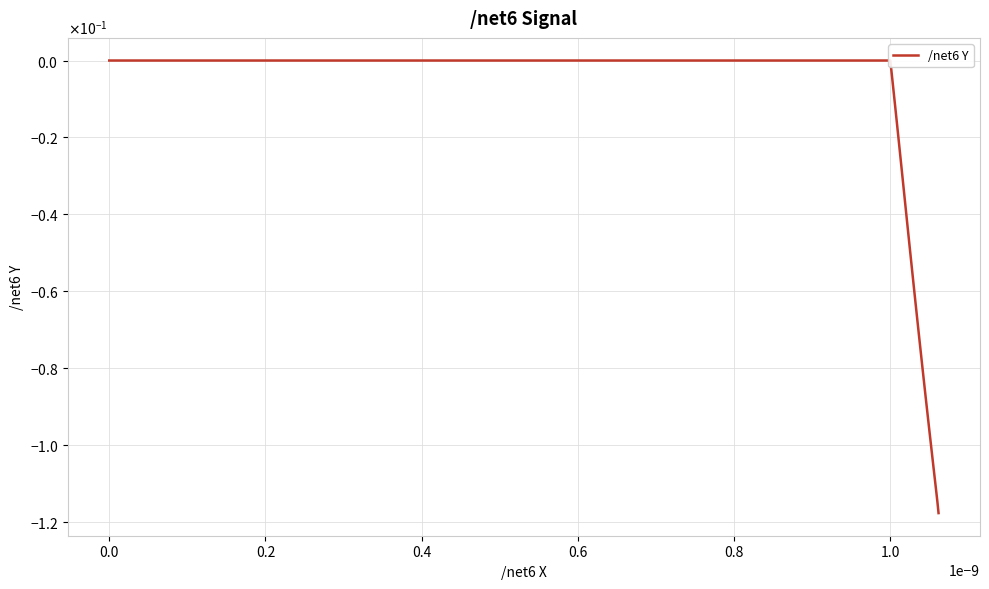

Where is the first local minimum?

0.2